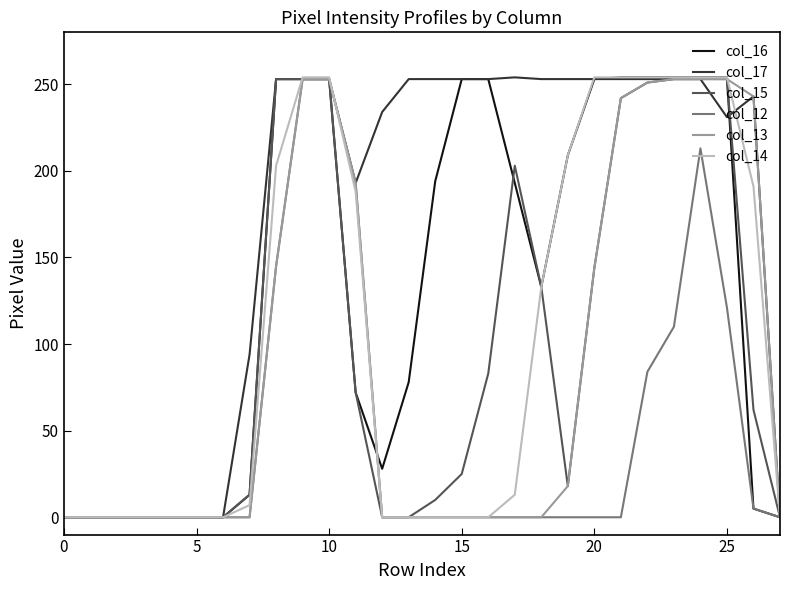

How many values in the col_17 series are below 253?

13